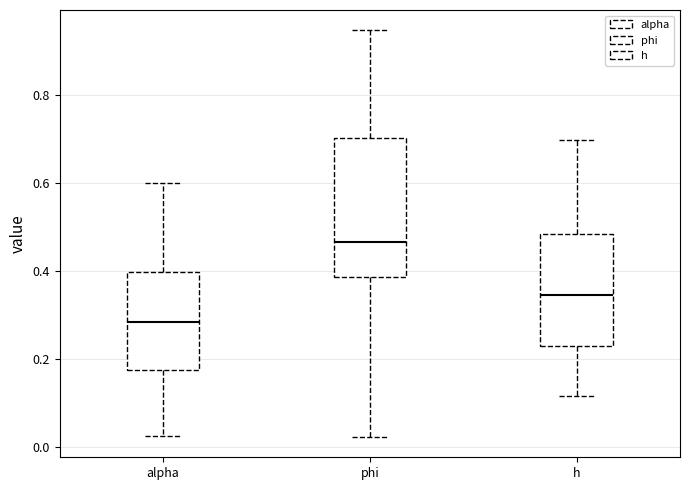

Reading left to right, read every box against the y-axis: the position of its median line, the range the box covers, and the ends of its whiskers. The values are not printed on the chart, so give them approximately, as read against the axis.

alpha: median 0.28, box 0.18 to 0.40, whiskers 0.02 to 0.60
phi: median 0.46, box 0.38 to 0.70, whiskers 0.02 to 0.94
h: median 0.34, box 0.22 to 0.48, whiskers 0.12 to 0.70